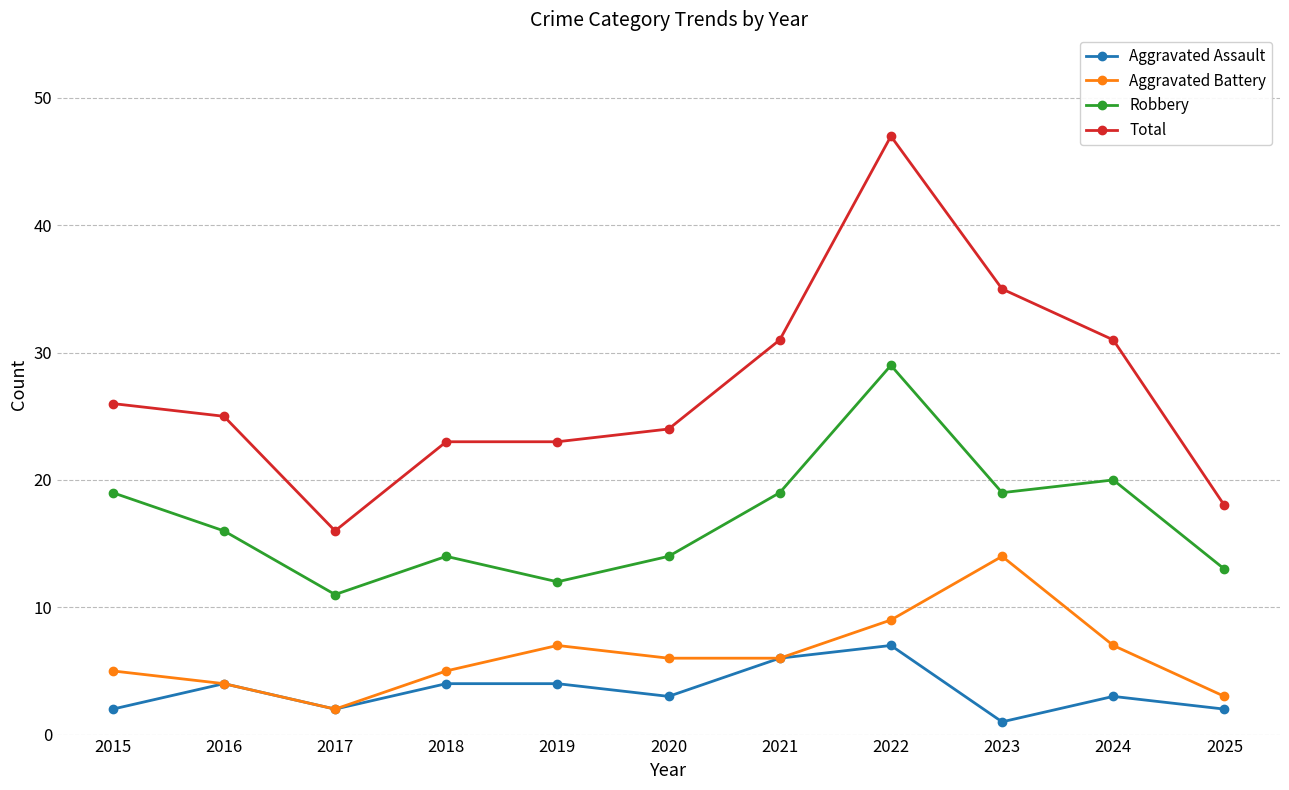

True or false: Robbery and Total intersect in this chart.

False